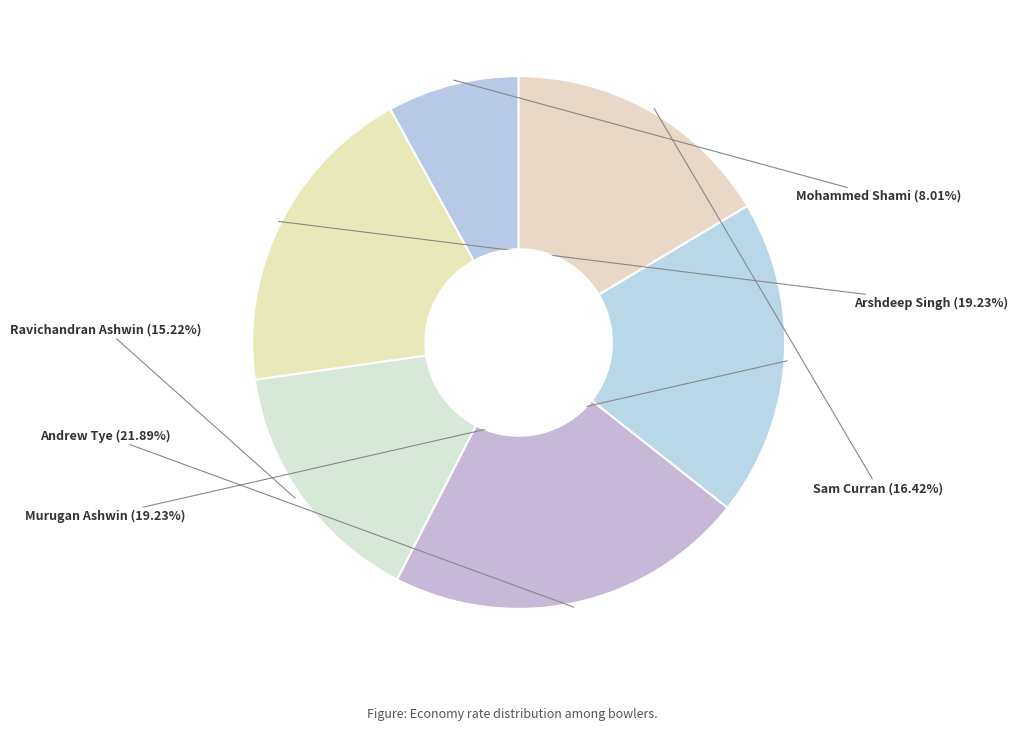

Count the number of slices in the pie.

6